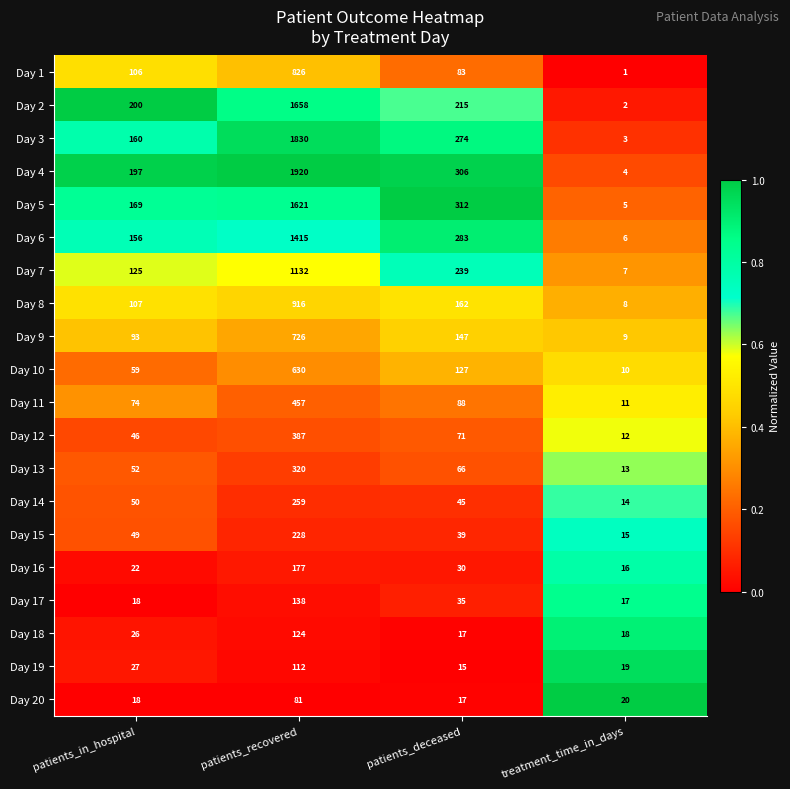

What is the sum of the Day 12 values at treatment_time_in_days and patients_in_hospital?

58